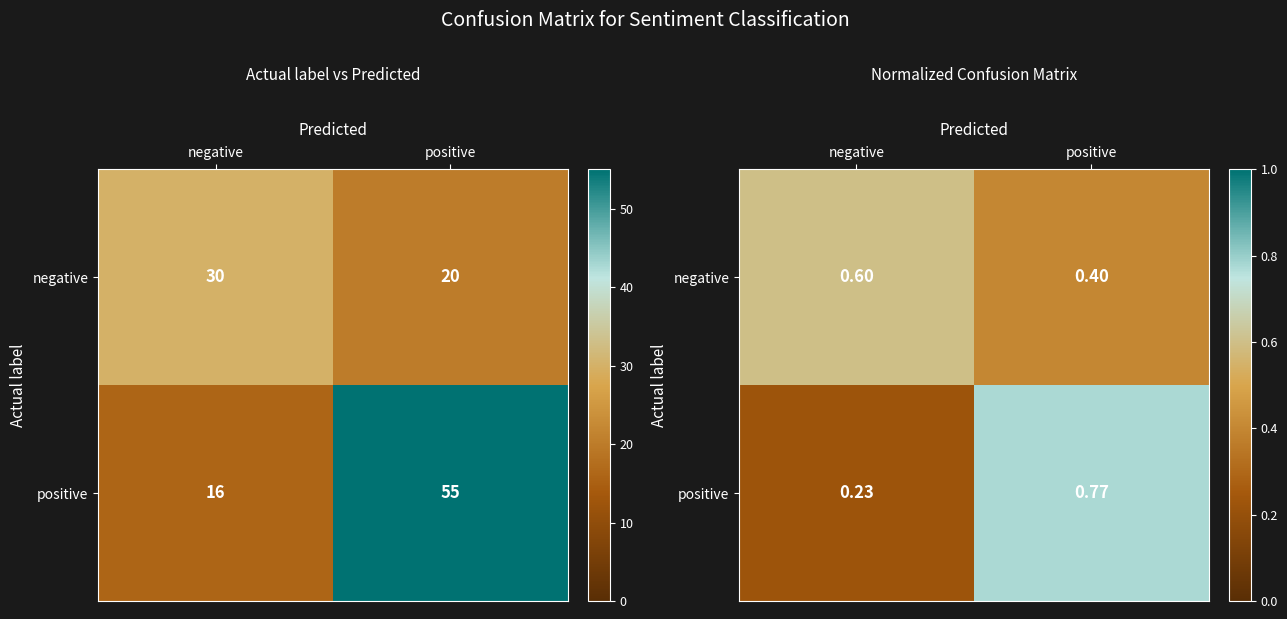

What is the average value of the positive series?

0.5